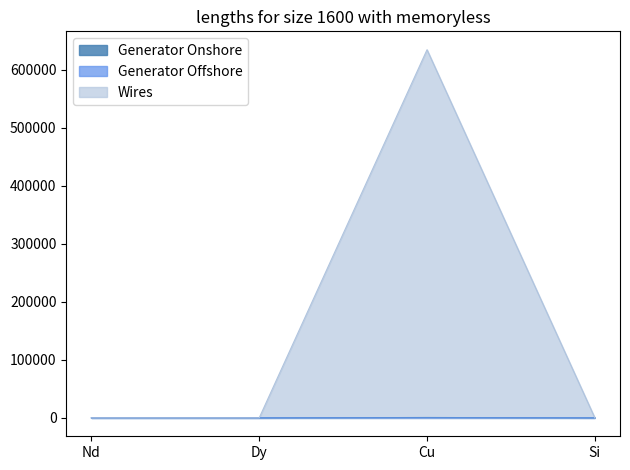

What is the sum of all Generator Offshore values?

15.8